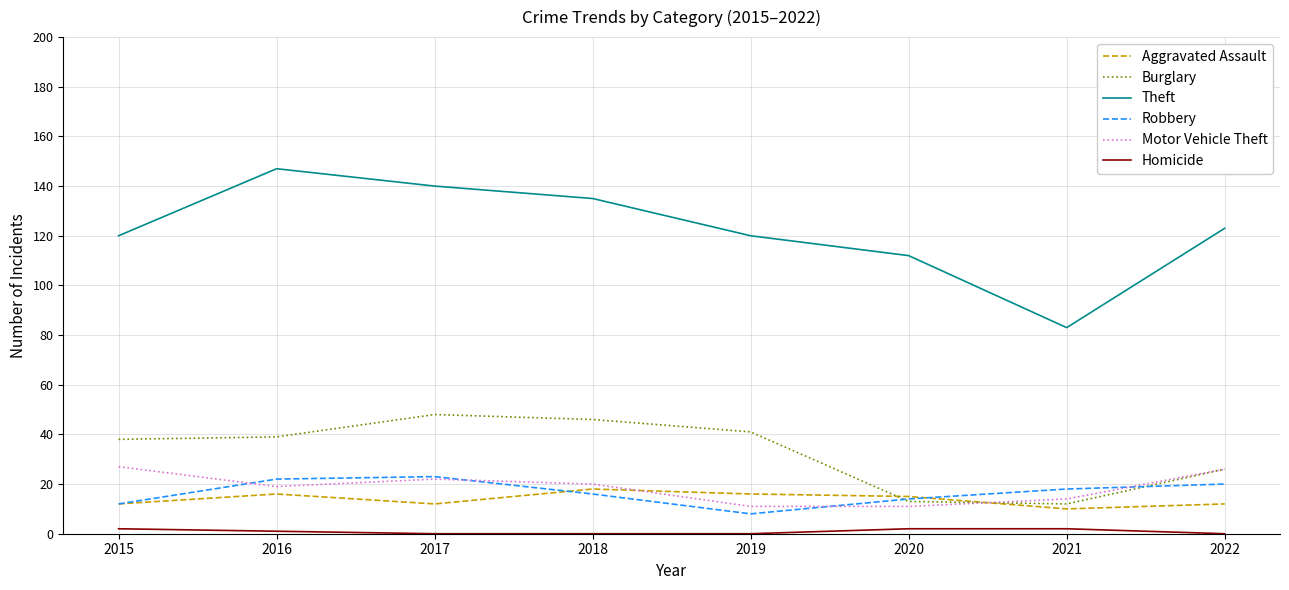

Which series has the largest total across all categories?

Theft